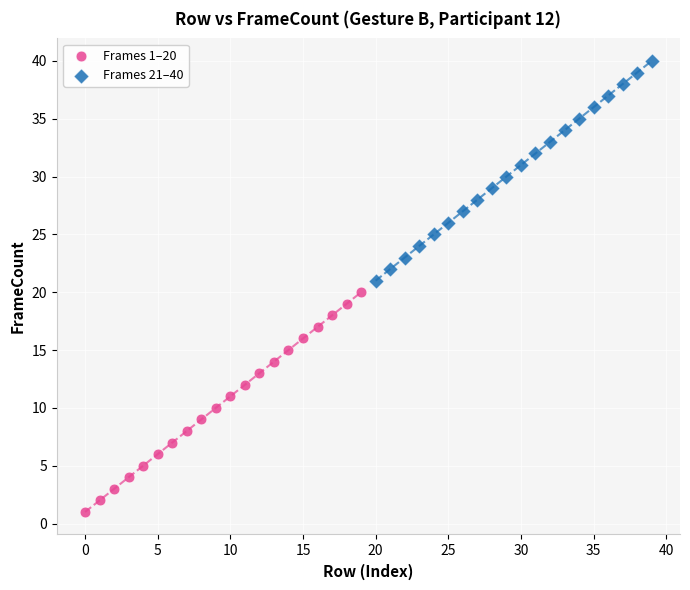

Which series contains the lowest Y value?

Frames 1–20